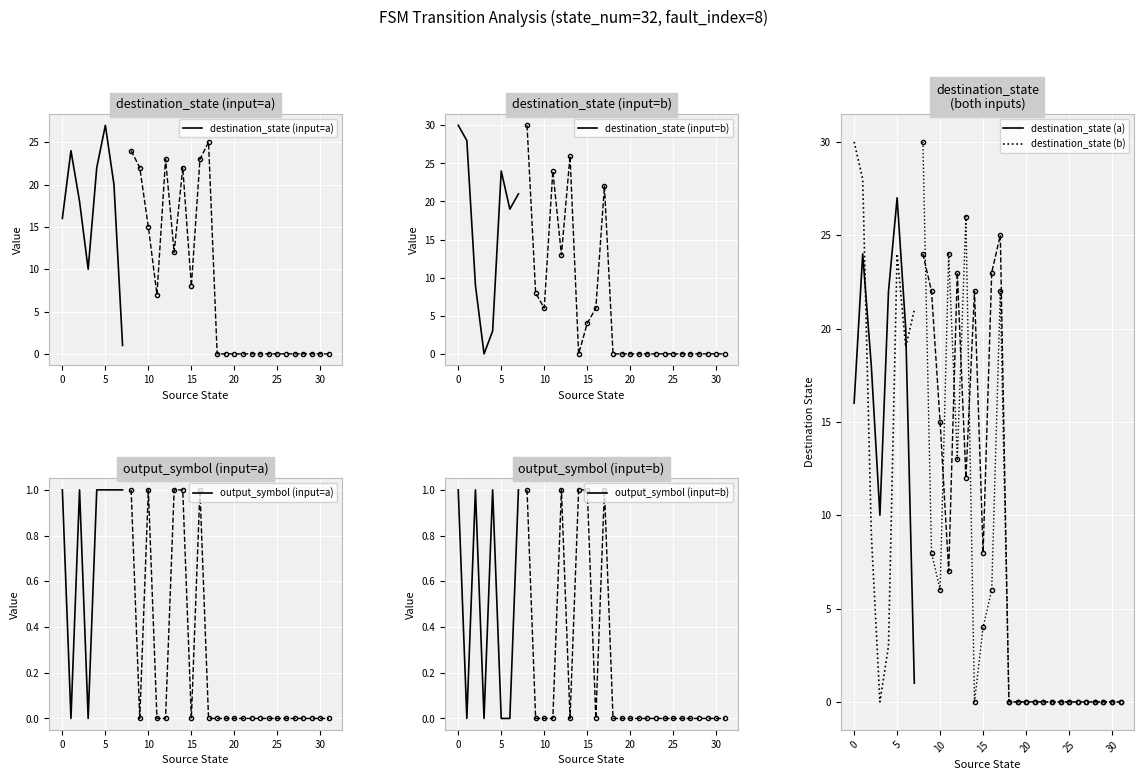

What is the greatest value displayed?

30